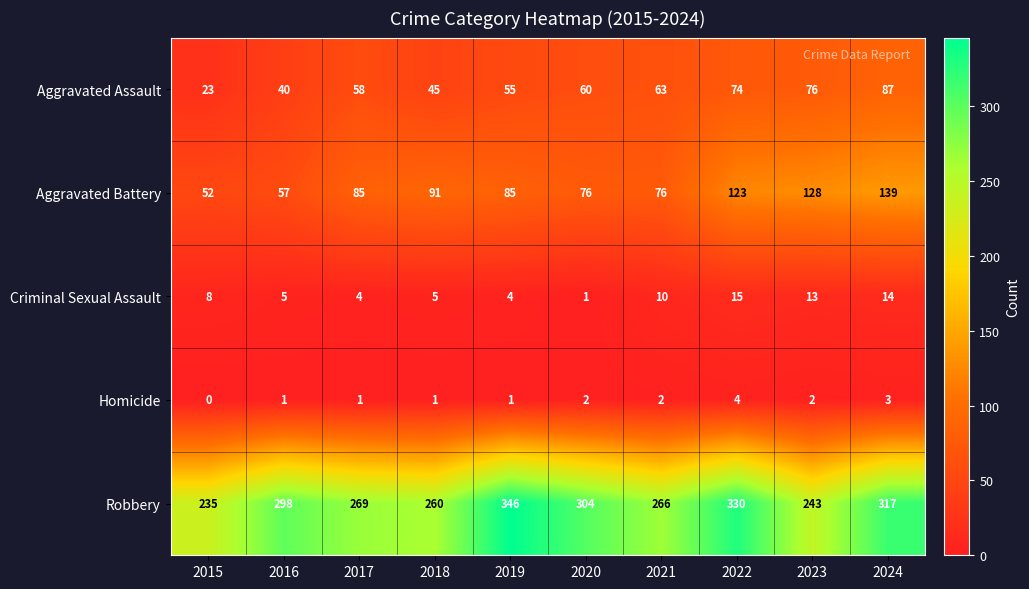

The Criminal Sexual Assault series shows 1 at 2020. True or false?

True